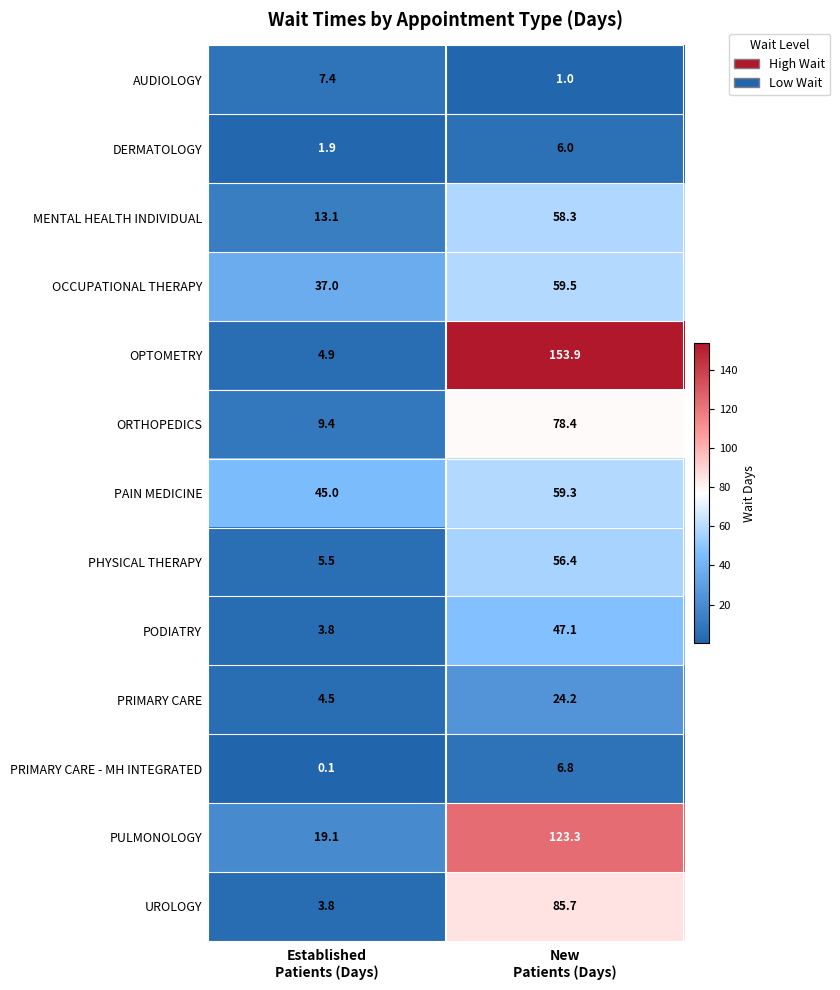

What is the spread (max minus min) of values at Established
Patients (Days)?

44.9